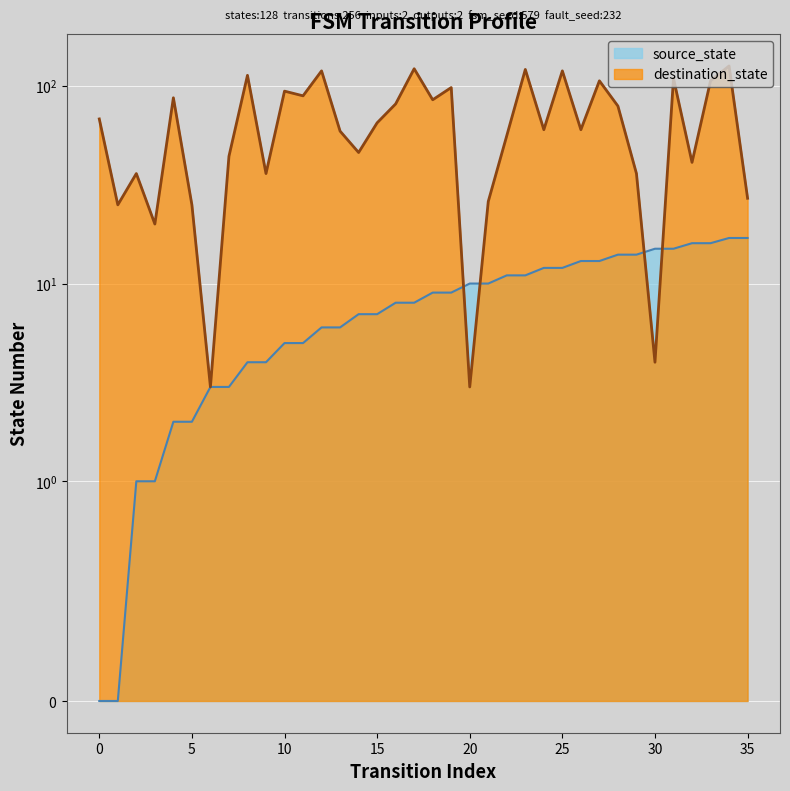

Which series changed the most between 6 and 29?

destination_state